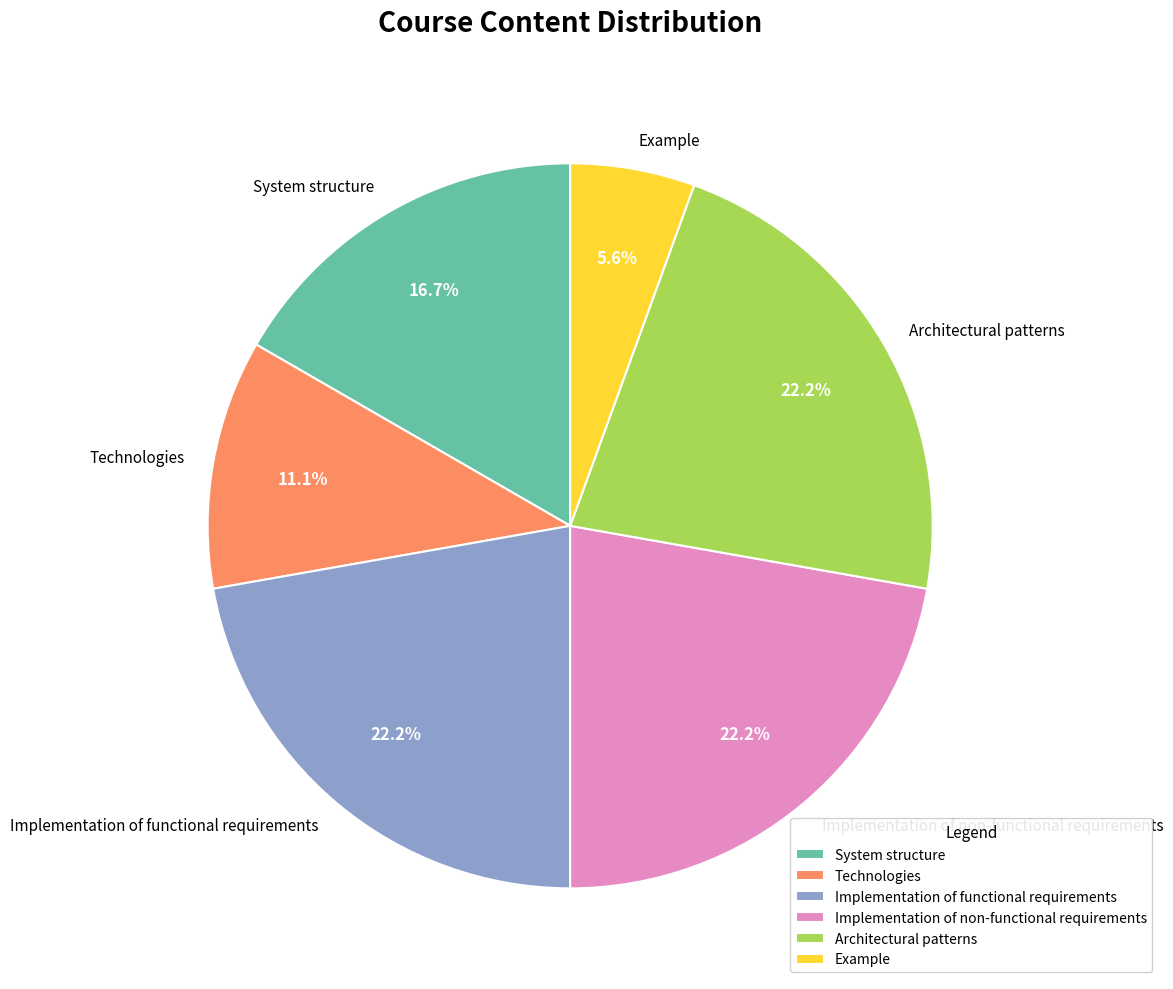

Is there a majority slice in this chart?

No